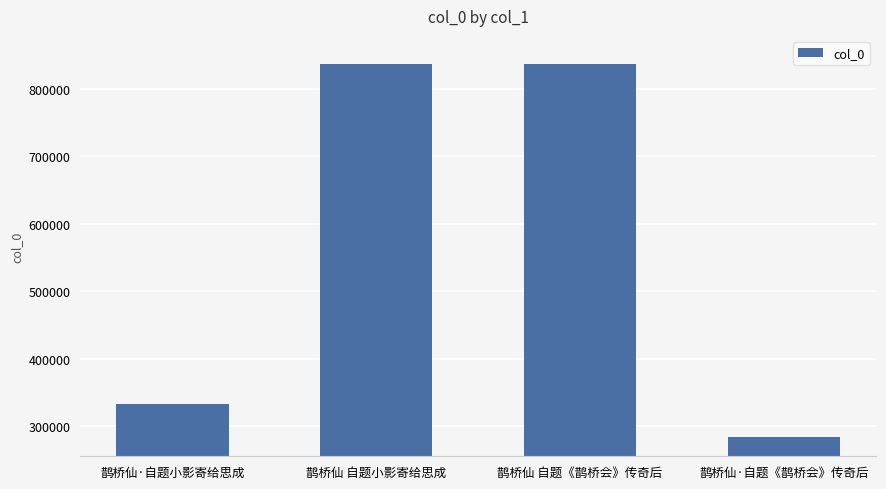

Does the chart contain any negative values?

No